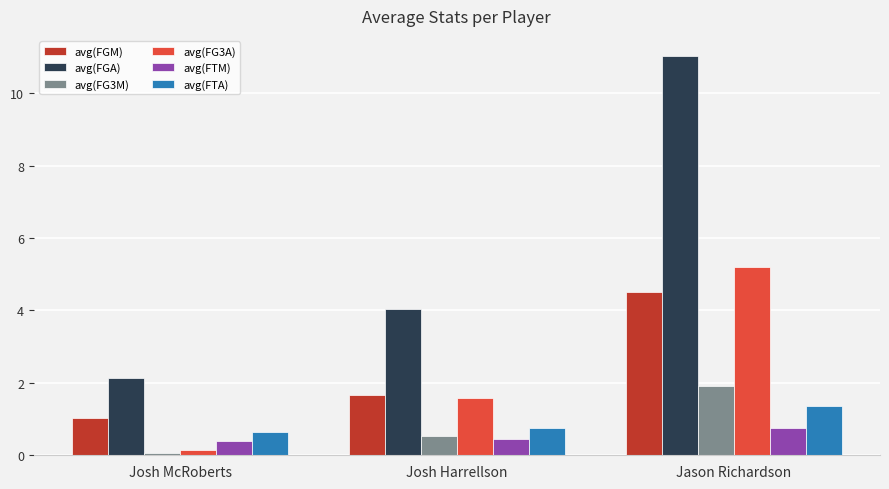

How many categories are shown in the chart?

3